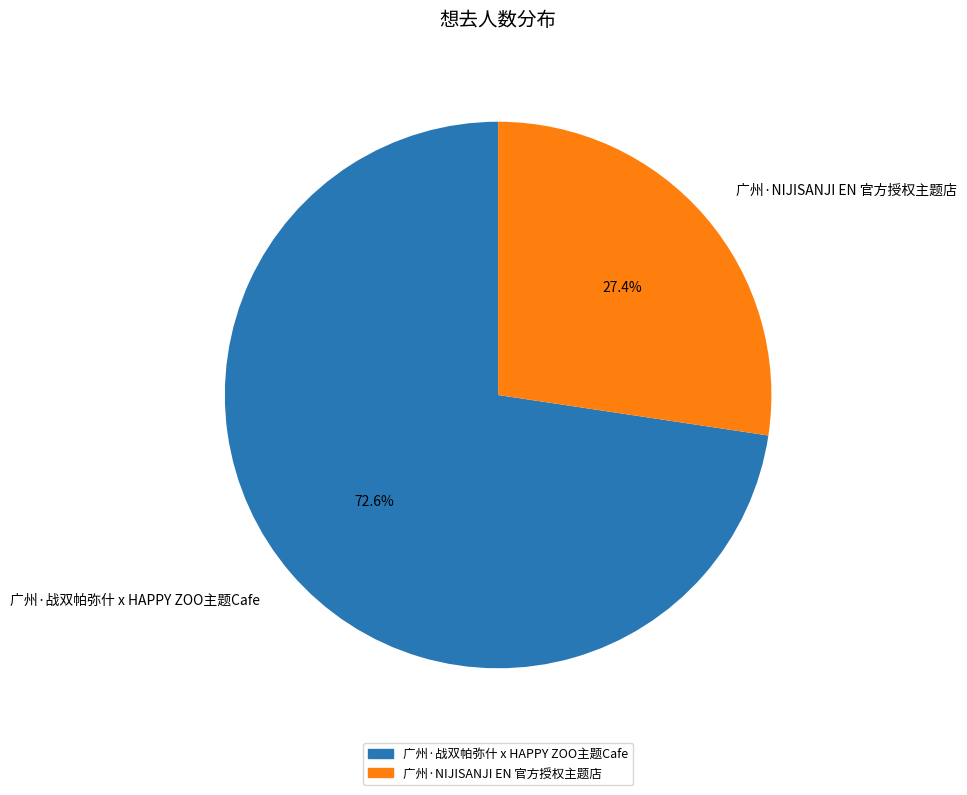

Is 广州·NIJISANJI EN 官方授权主题店 the majority of the pie?

No